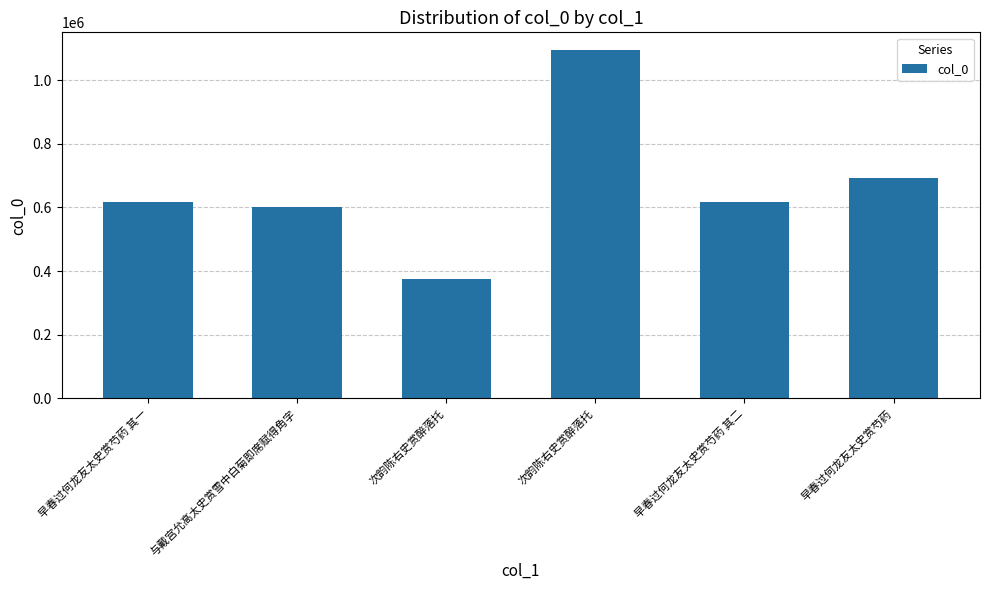

List the labels in order of value, smallest first.

次韵陈右史赏醉落托, 与戴宫允高太史赏雪中白菊即席赋得角字, 早春过何龙友太史赏芍药 其一, 早春过何龙友太史赏芍药 其二, 早春过何龙友太史赏芍药, 次韵陈右史赏醉落托